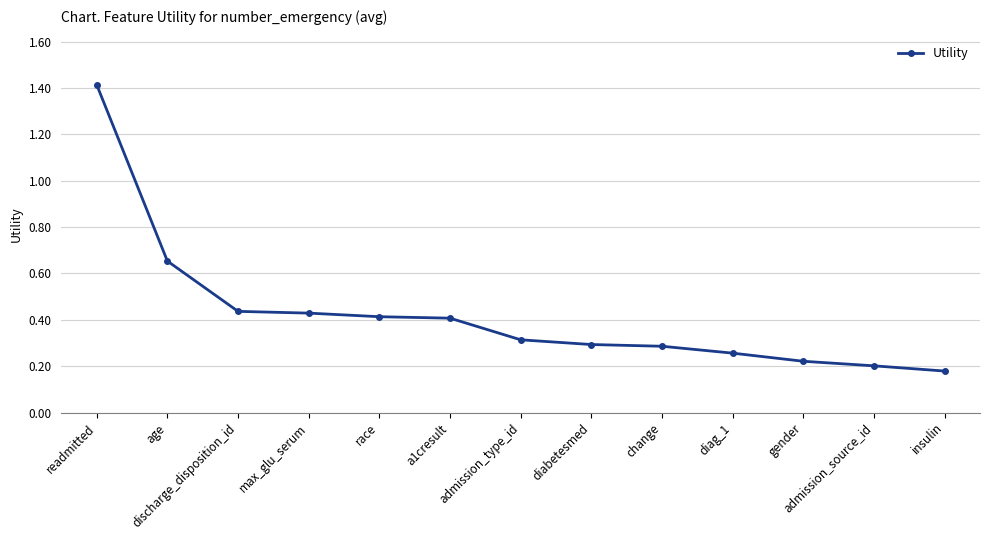

What is the label of the 13th point from the left?

insulin